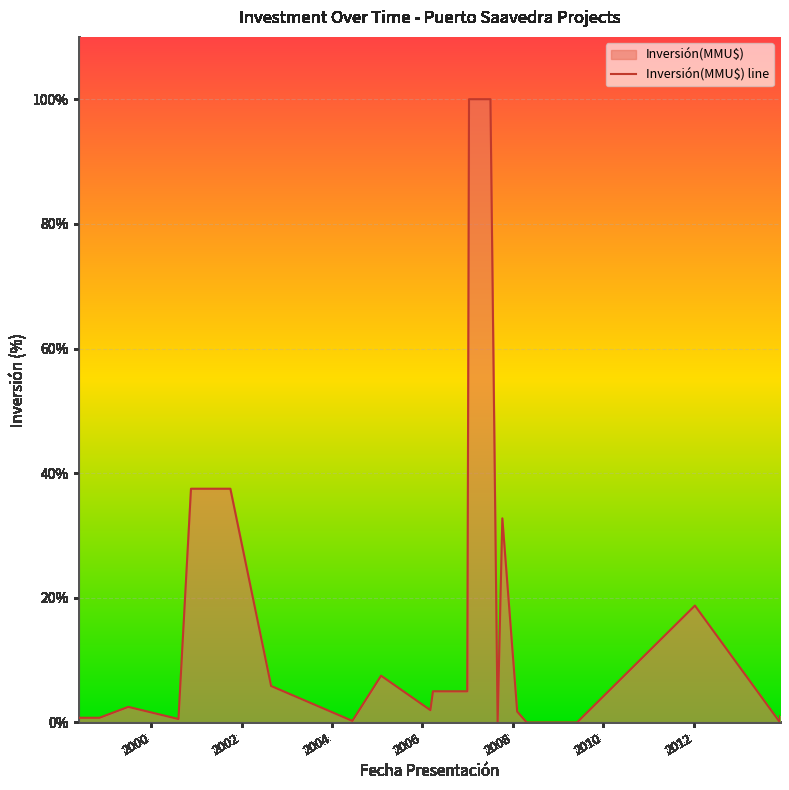

Does the chart display data point markers on the line(s)?

No